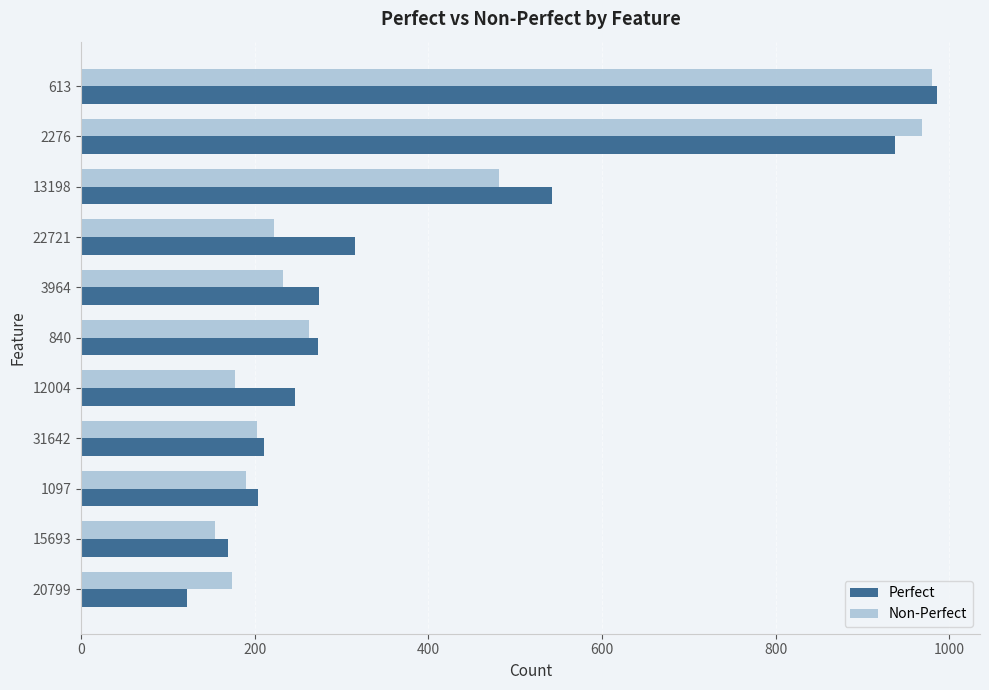

At how many categories does at least one series exceed 487?

3